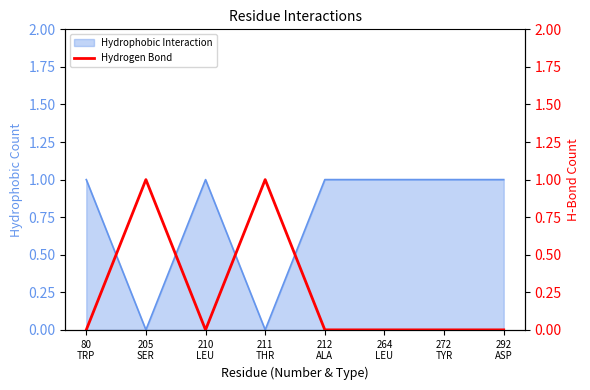

What position from the left is 210
LEU?

3